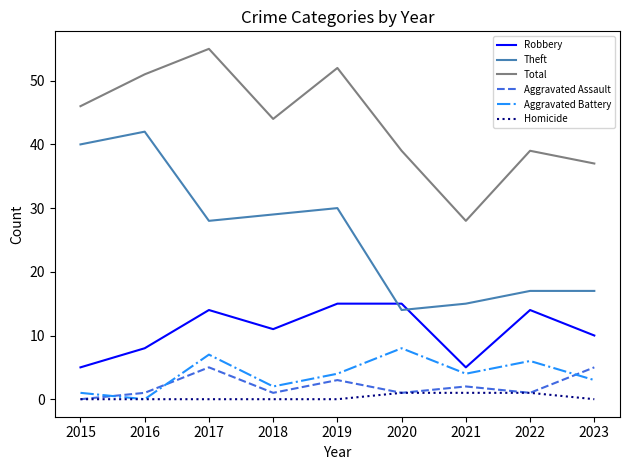

What is the sum of all Homicide values?

3